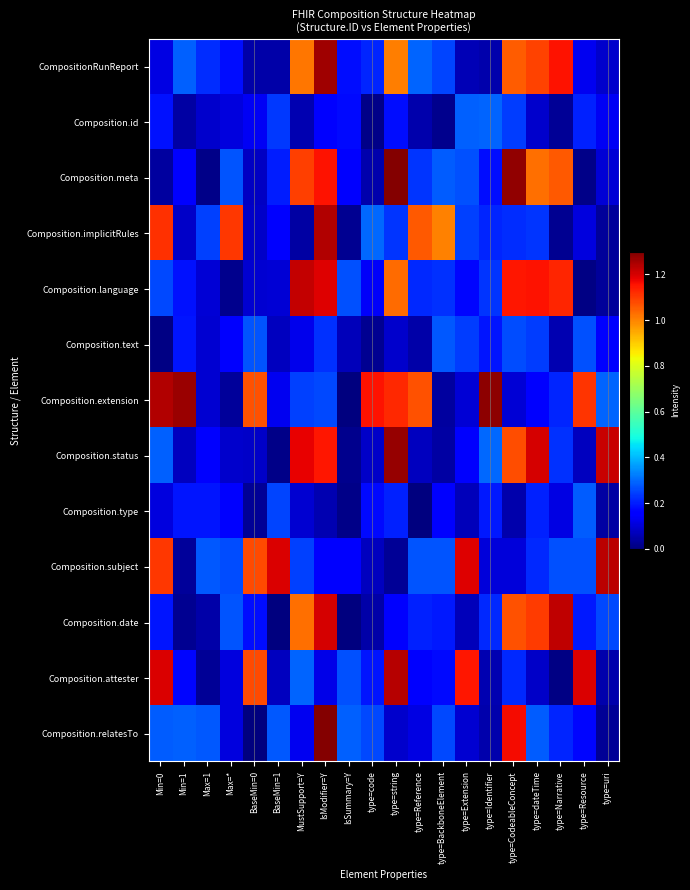

How many series are shown in this chart?

13